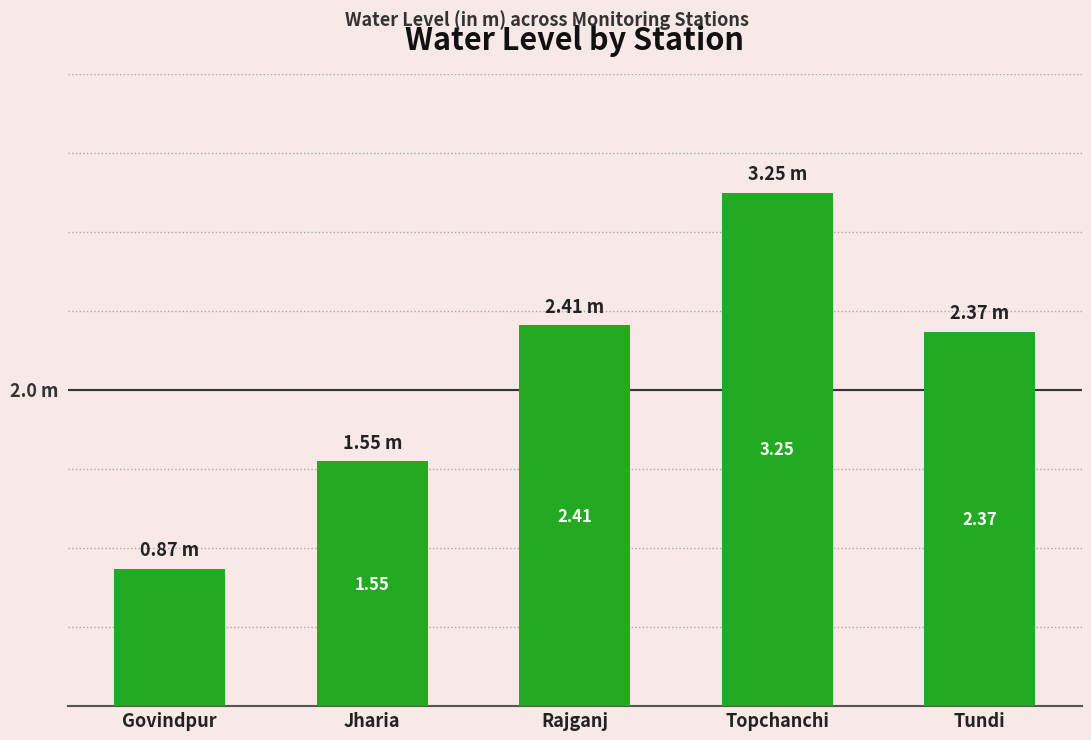

Which has a higher value, Rajganj or Tundi?

Rajganj